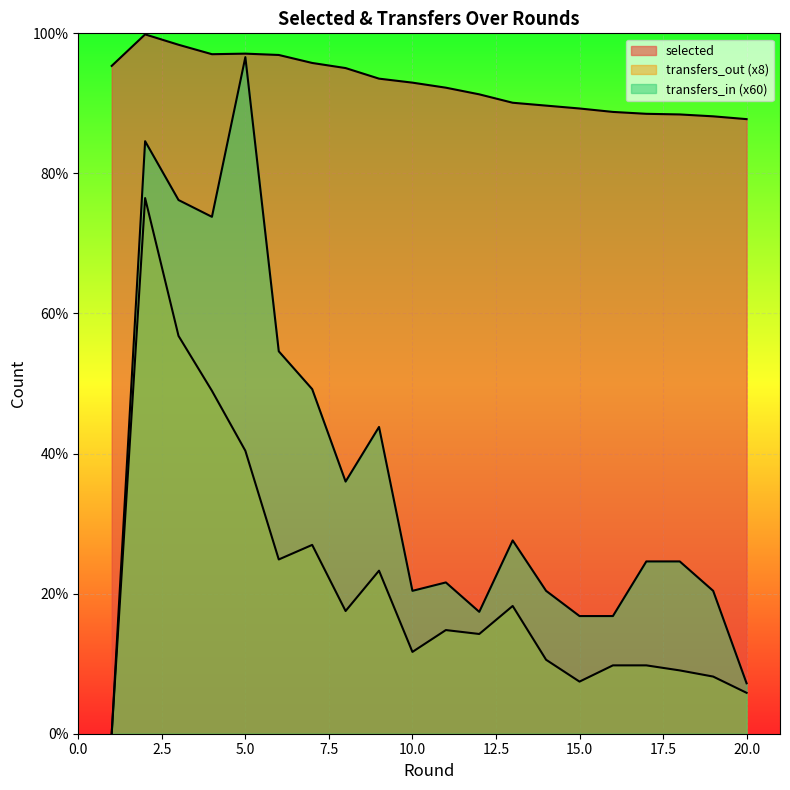

What is the lowest value of the selected series?

8775